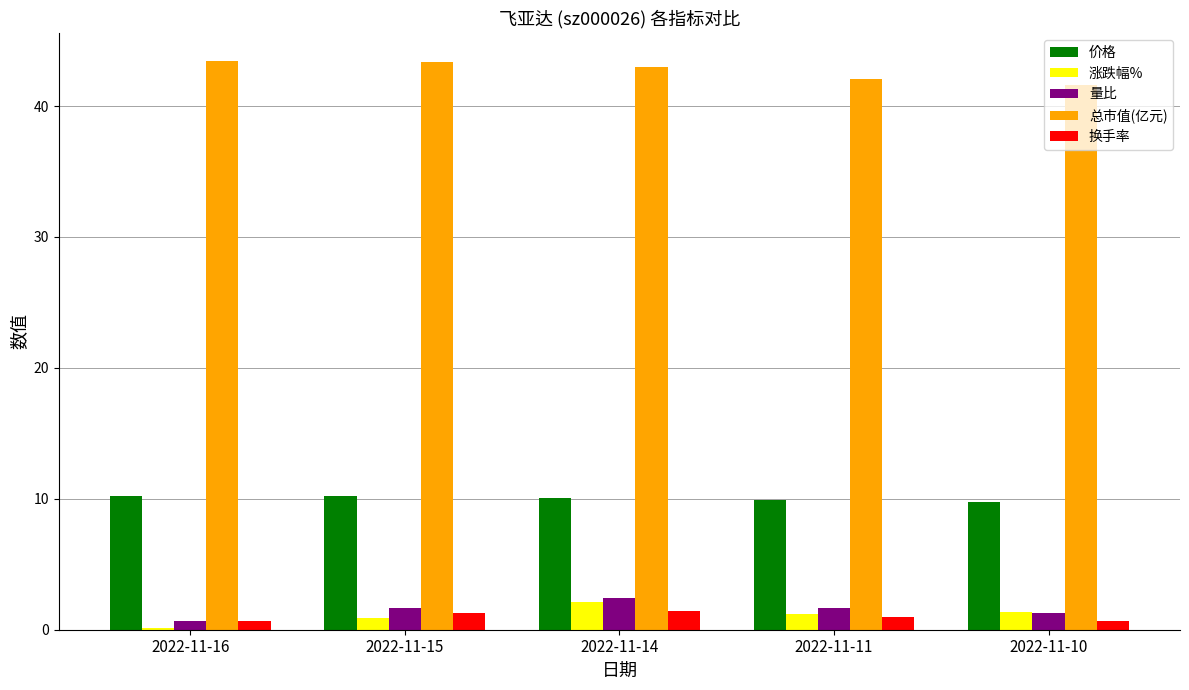

Which series has the largest total across all categories?

总市值(亿元)